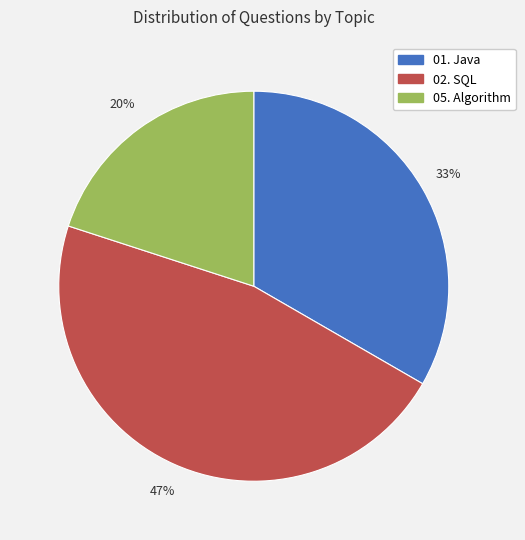

Is there a majority slice in this chart?

No